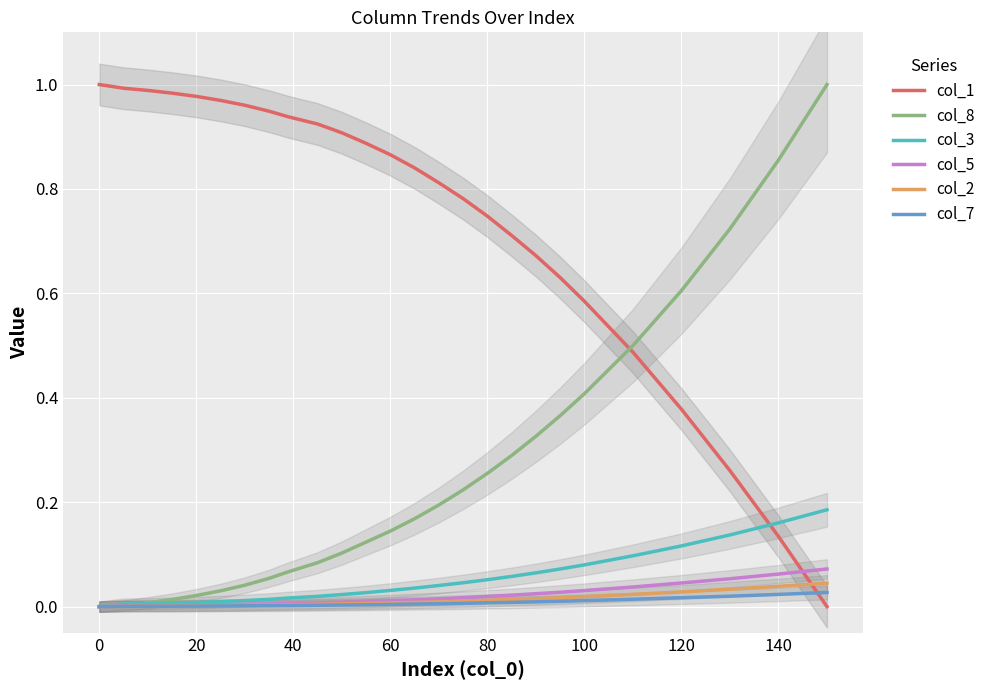

True or false: col_2 and col_3 cross at least once.

False